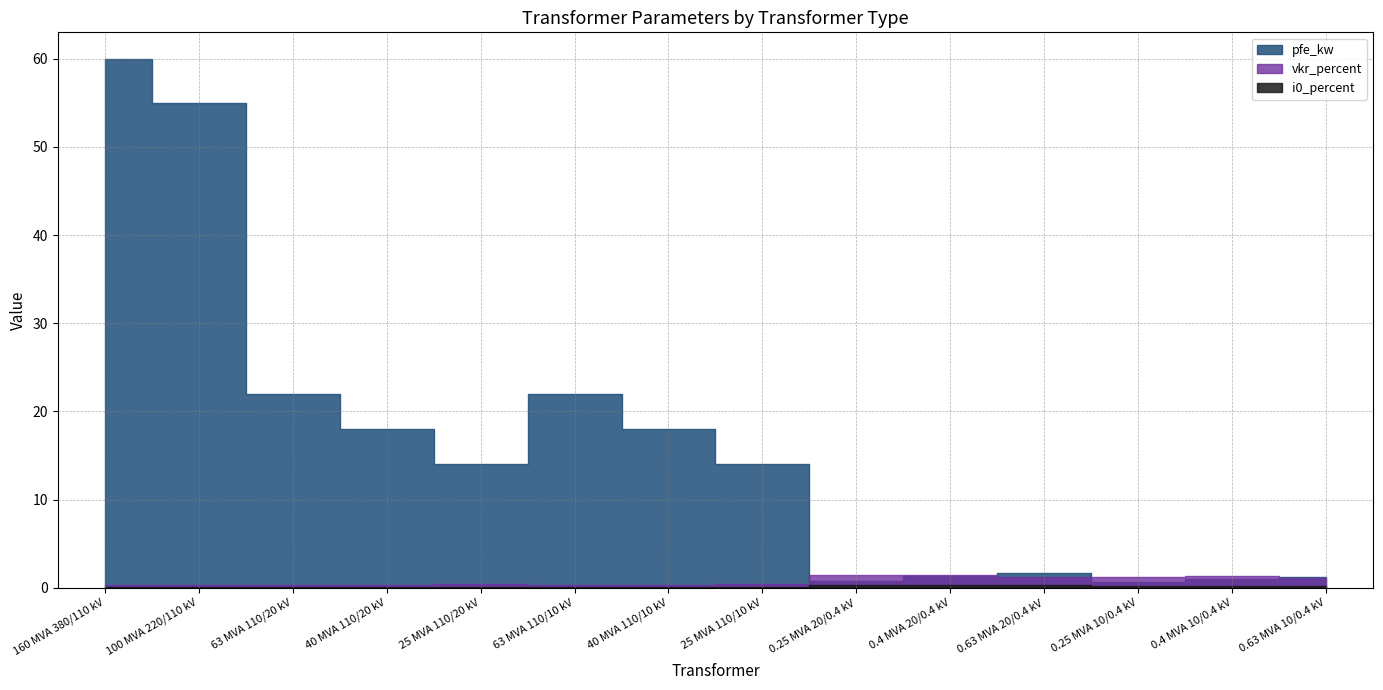

How many interior local peaks does the pfe_kw series have?

2